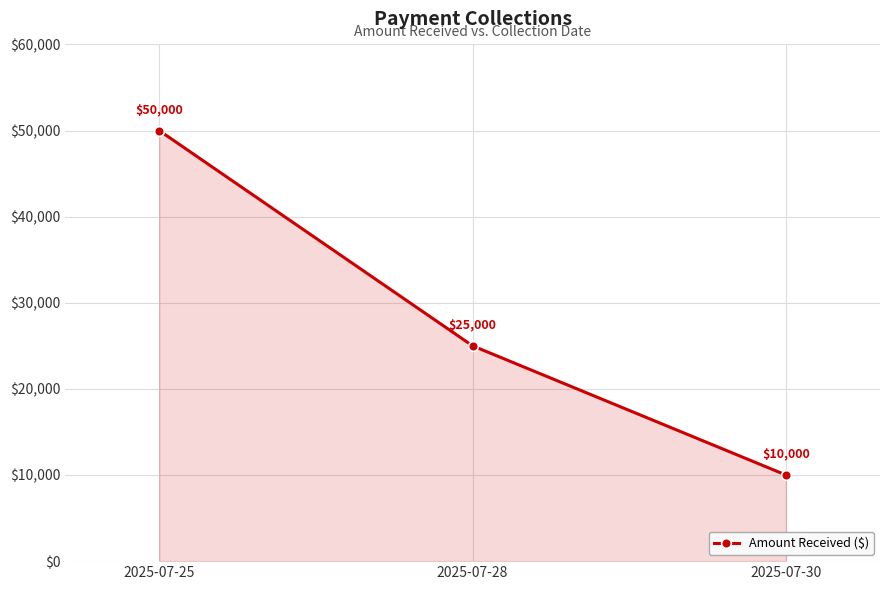

Rank the categories by value from lowest to highest.

2025-07-30, 2025-07-28, 2025-07-25